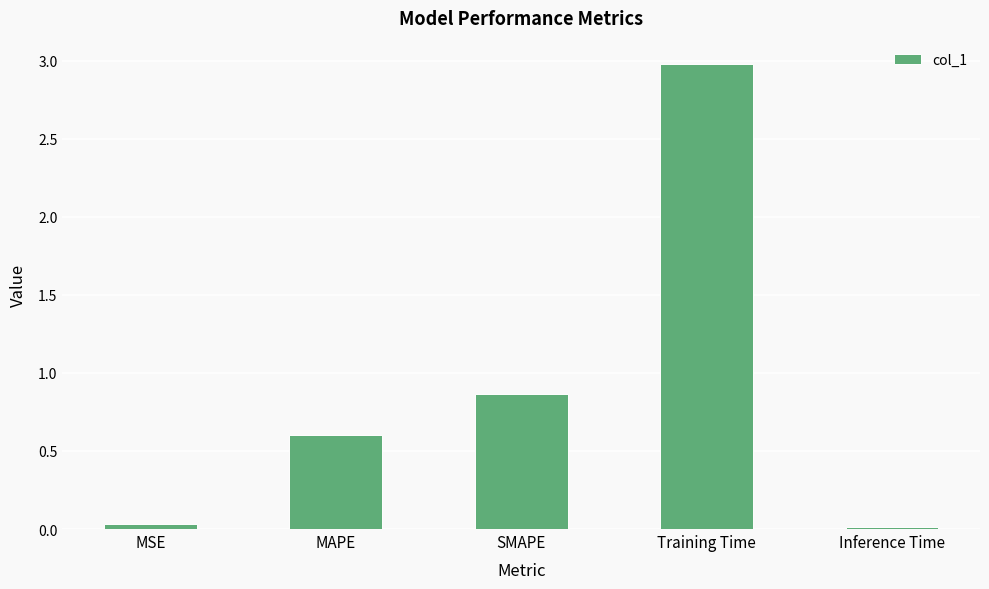

What is the sum of the values at MAPE and SMAPE?

1.5